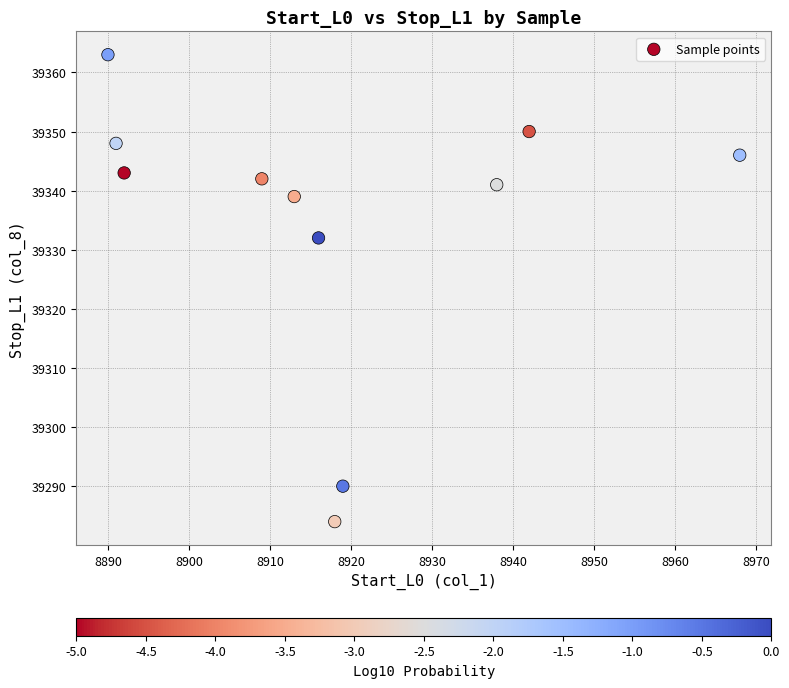

What Y value in the scatter plot is closest to 39323?

39332